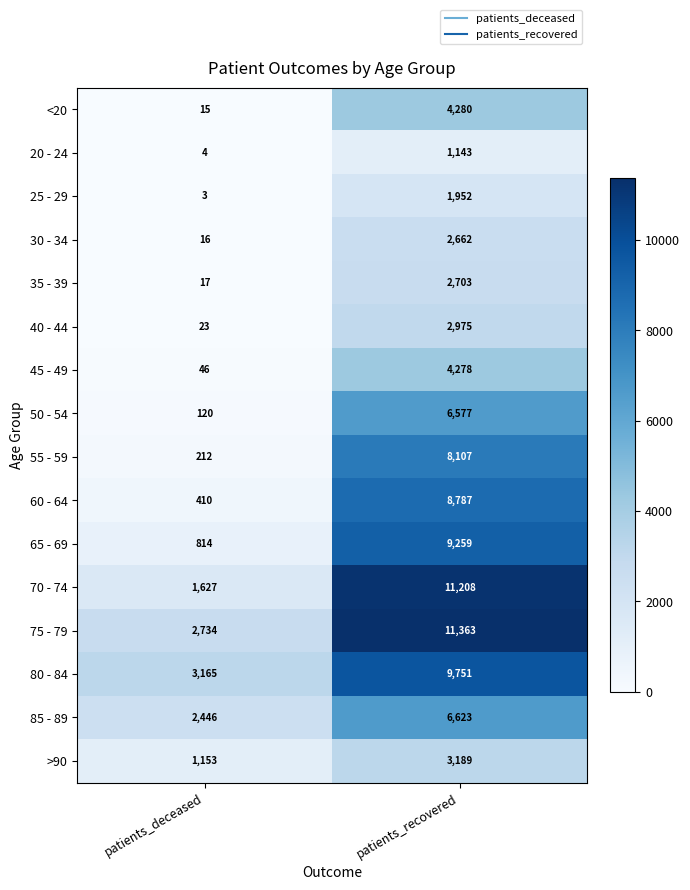

At how many categories does at least one series exceed 10139?

1